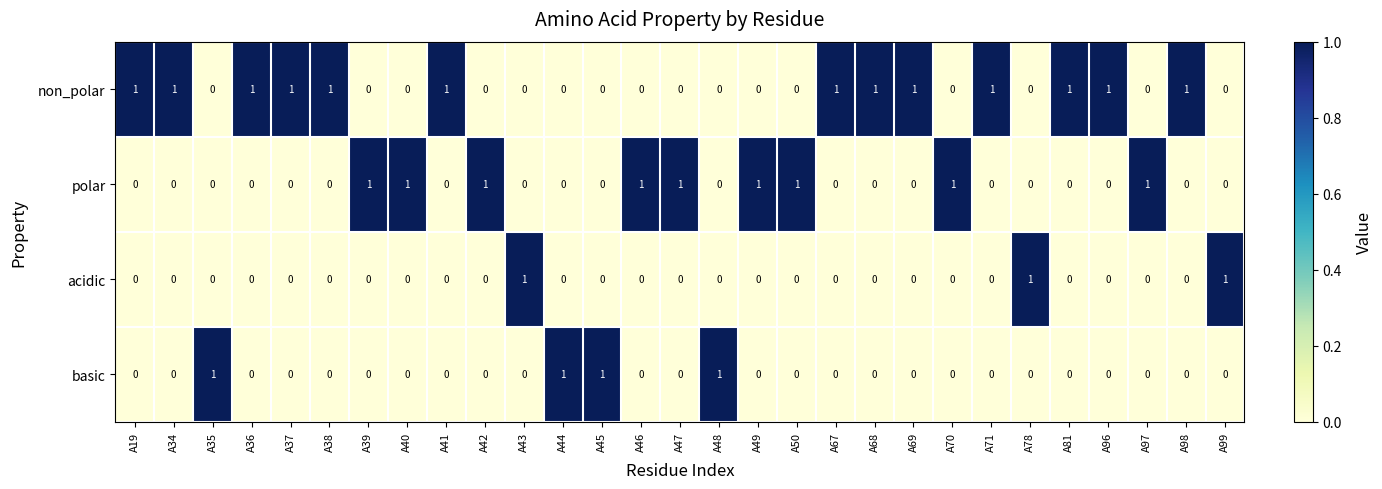

At how many categories does at least one series exceed 0?

29